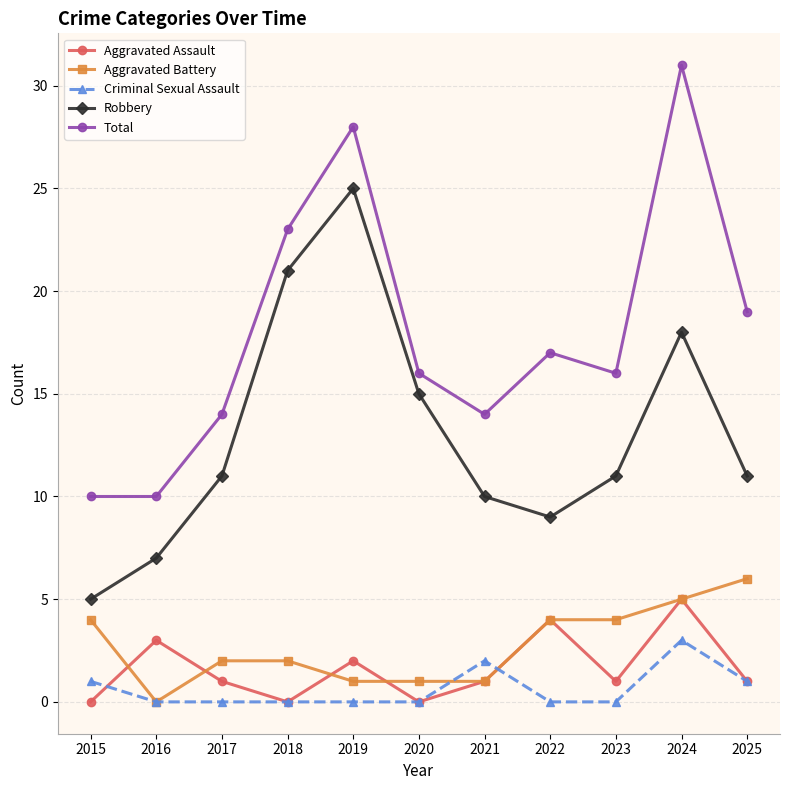

At how many categories does at least one series exceed 6?

11